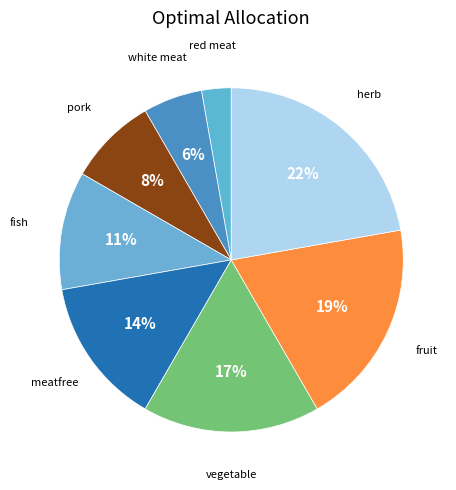

Is the sum of fish and meatfree greater than half?

No